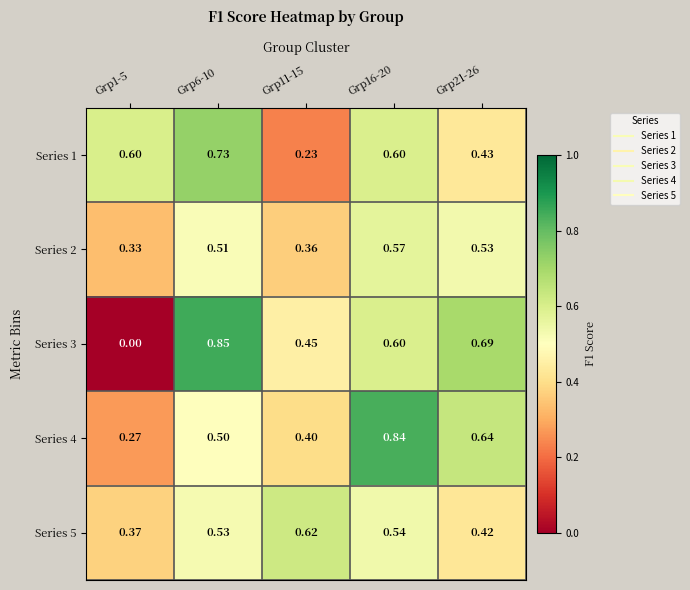

Is the value of Series 5 at Grp1-5 greater than the value of Series 2 at Grp6-10?

No